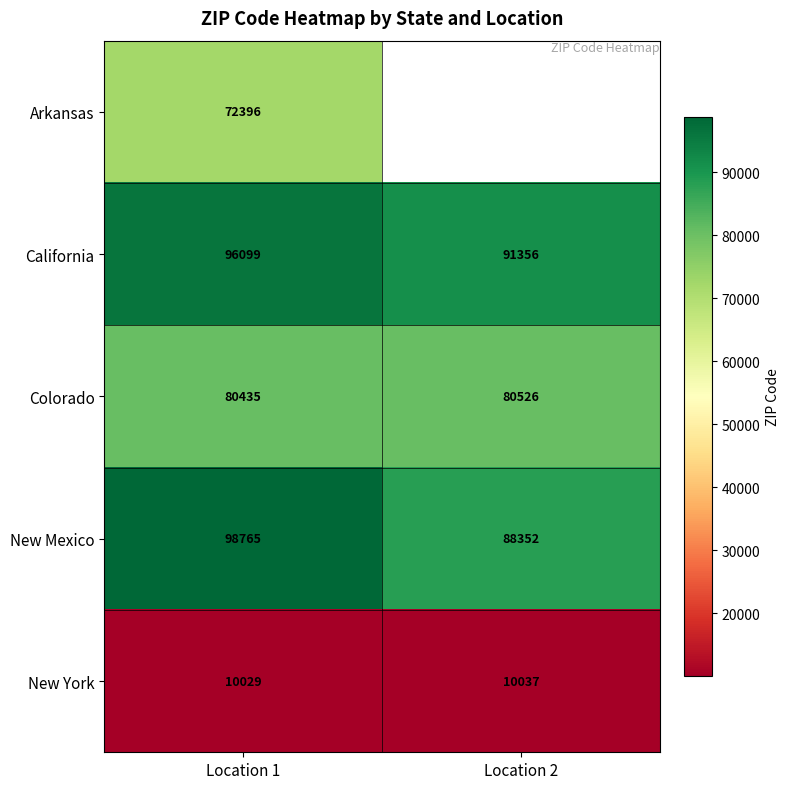

True or false: California has a value of 139281 at Location 2.

False